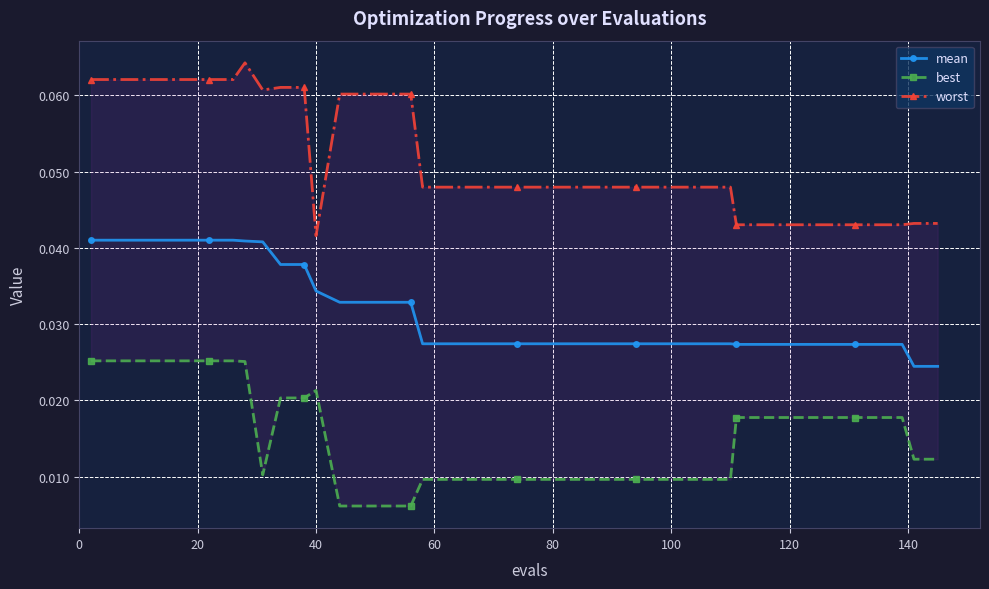

Count the mean values in the range 0 to 1.

40